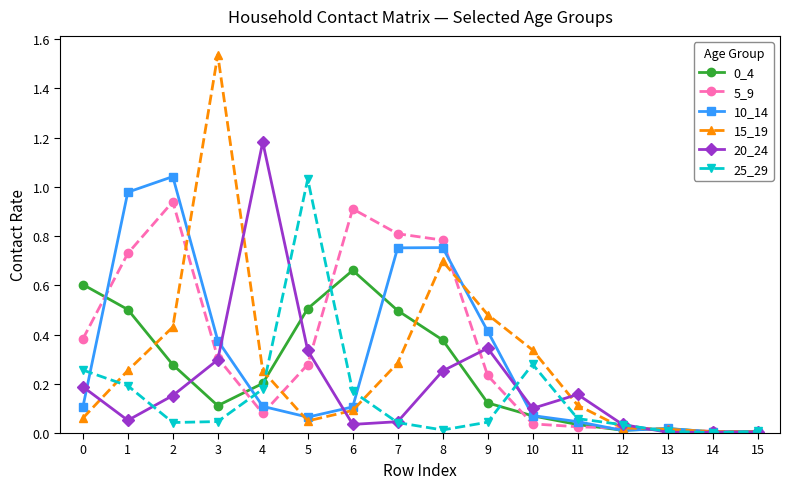

Which series has the largest total across all categories?

5_9